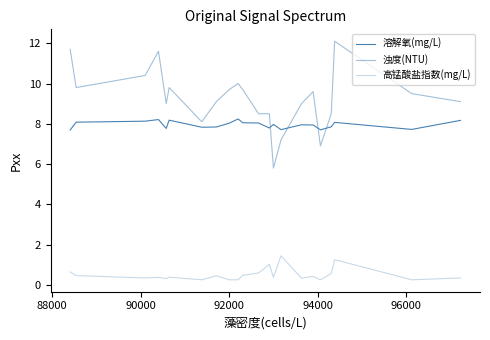

True or false: 溶解氧(mg/L) has a value of 4.4 at 98000.

False